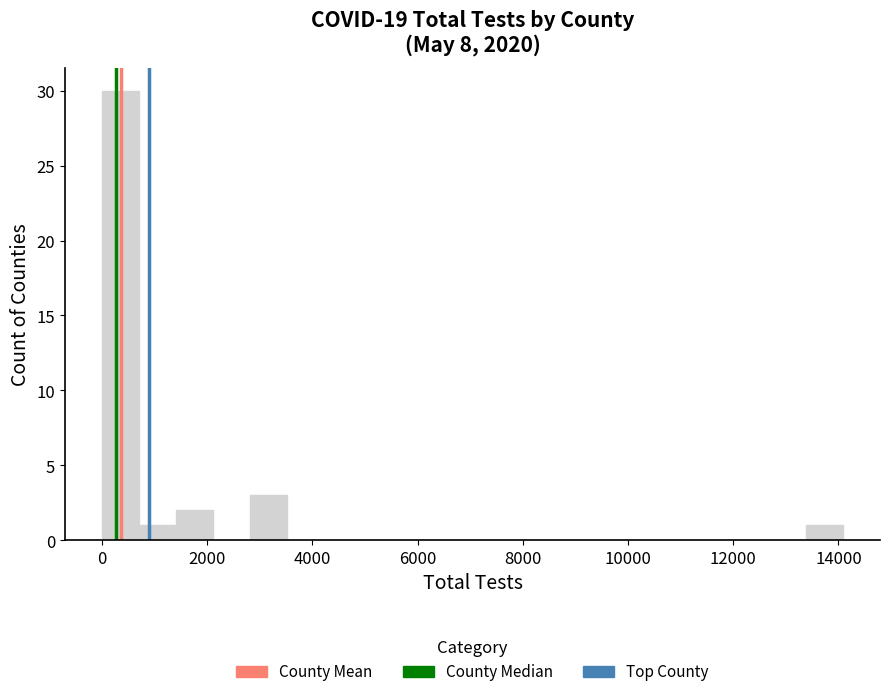

Read against the x-axis, roughly where is the centre of the tallest bar?

400